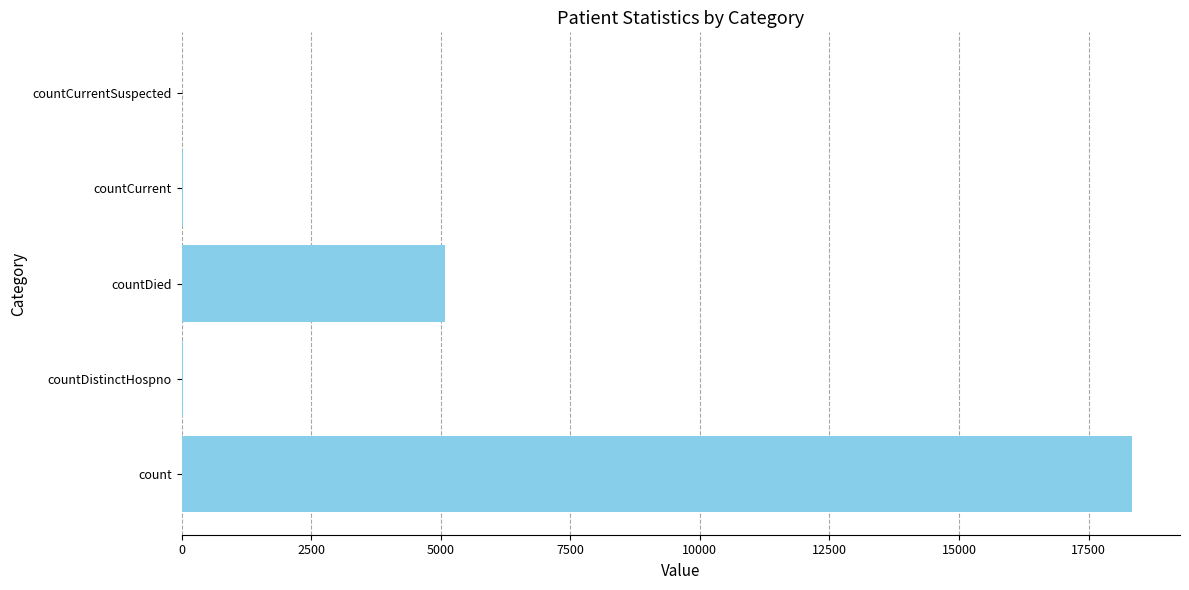

Is it true that the value at countDied is 1963?

False